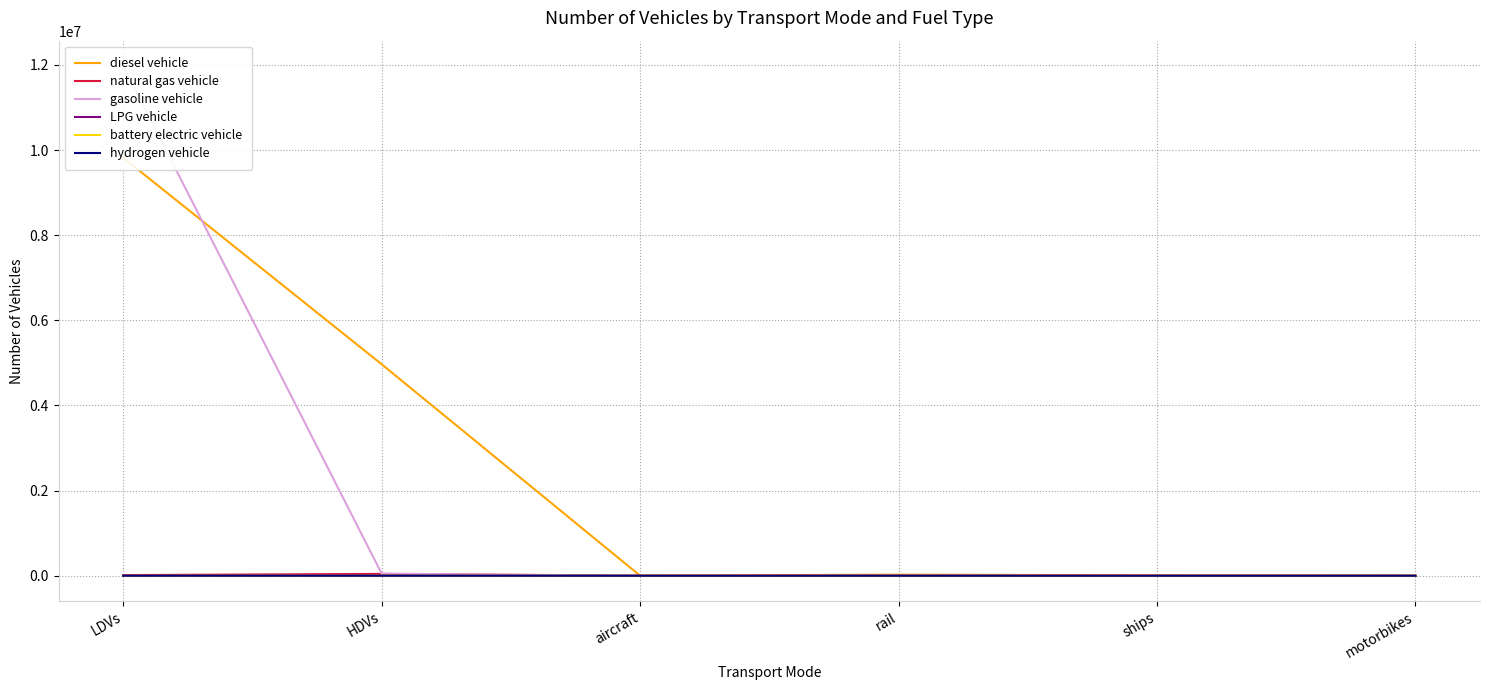

True or false: gasoline vehicle has more than 0 interior local peaks.

False